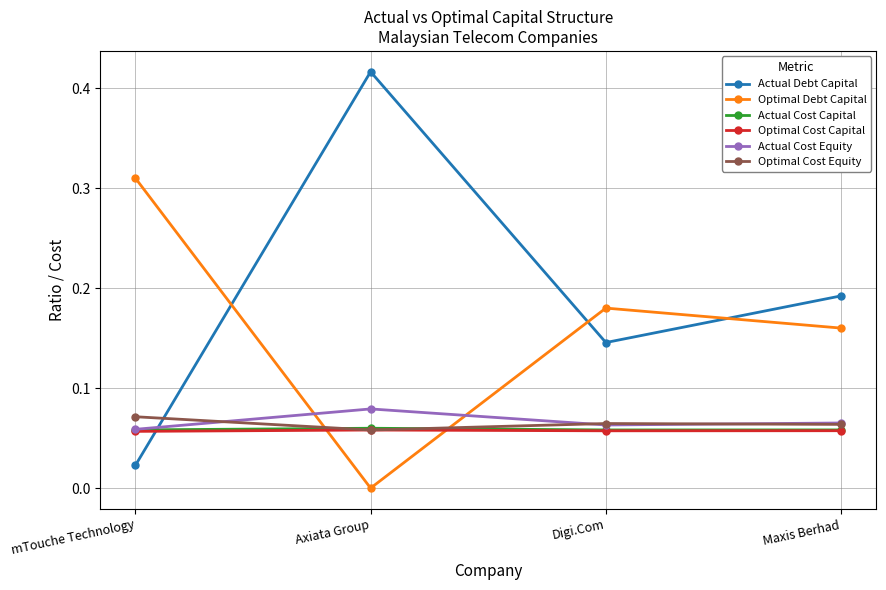

After their last crossing, which series has the higher values: Optimal Debt Capital or Actual Cost Equity?

Optimal Debt Capital